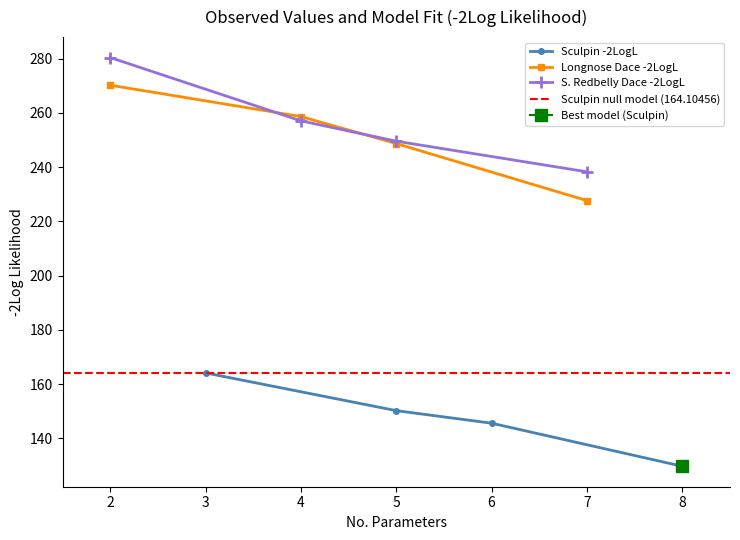

True or false: Sculpin -2LogL has more than 1 interior local peaks.

False